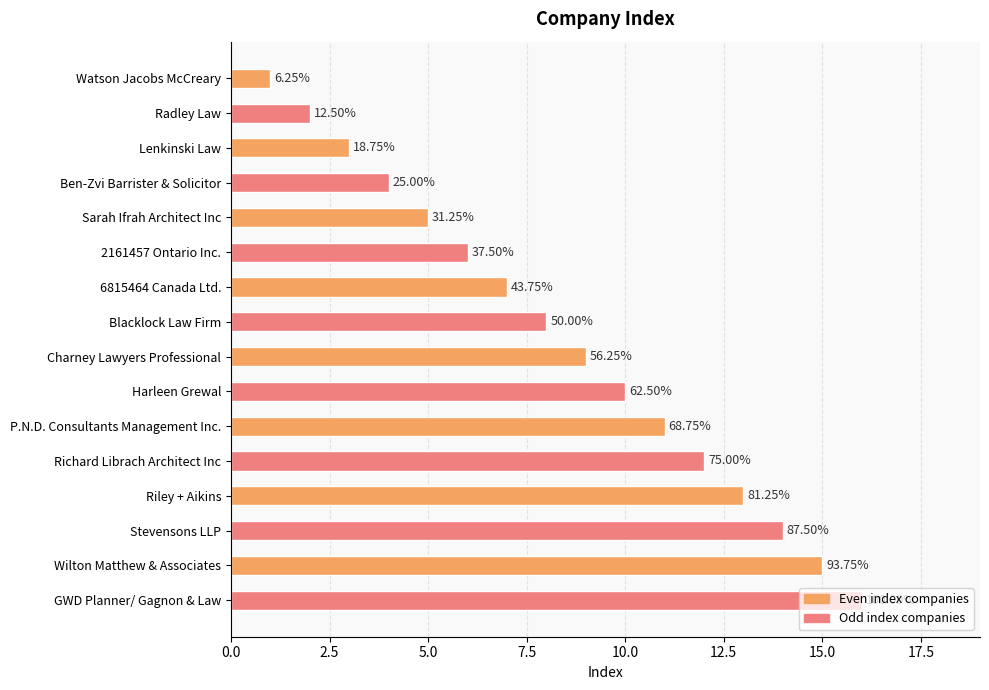

Are the bars grouped side by side (vs. stacked)?

No